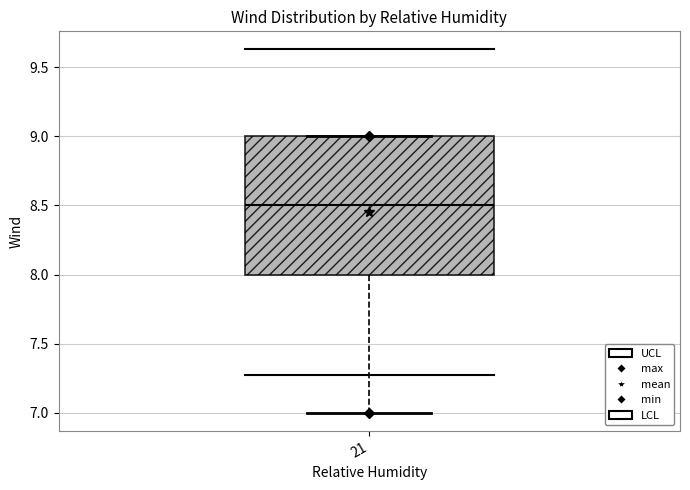

Transcribe this box plot: give where the median line is, the range the box spans, and where the two whiskers end, as read against the y-axis. The values are not printed on the chart, so give them approximately, as read against the axis.

median 8.5, box 8.0 to 9.0, whiskers 7.0 to 9.0